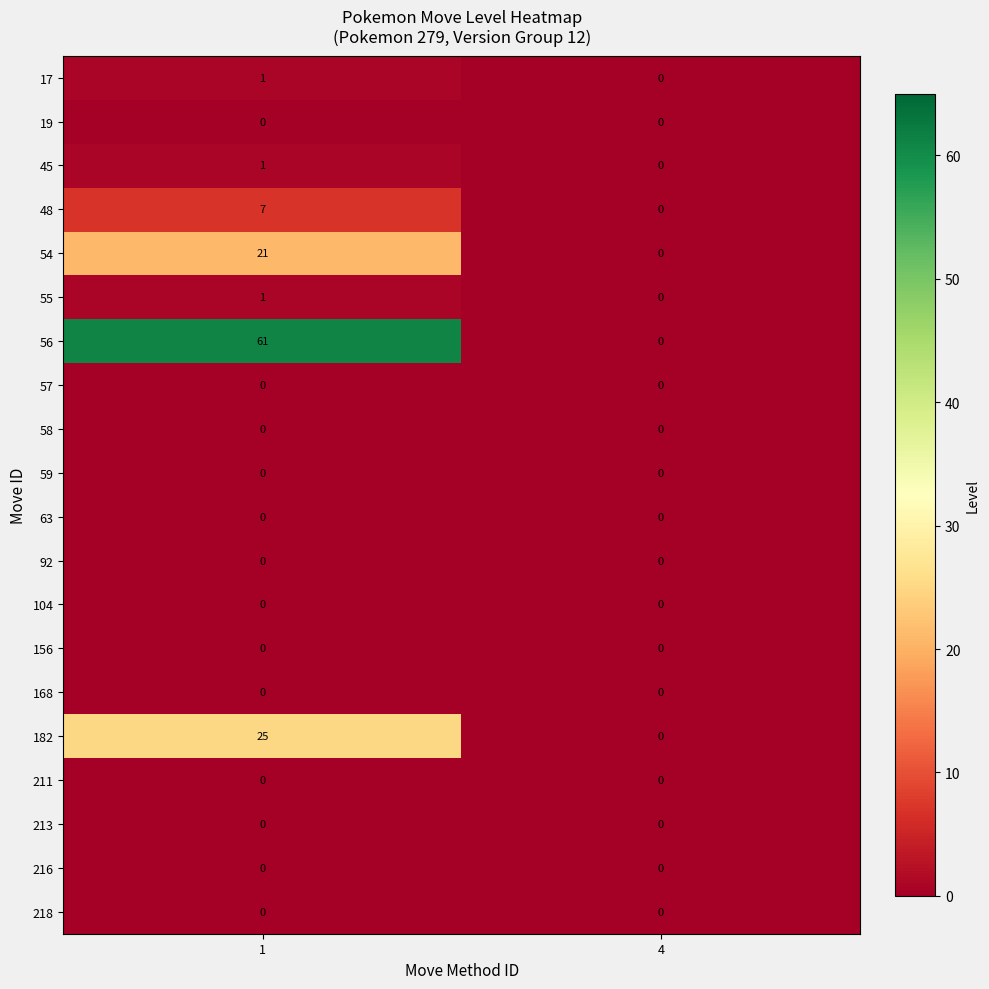

The value of 156 at 4 is 0. True or false?

True